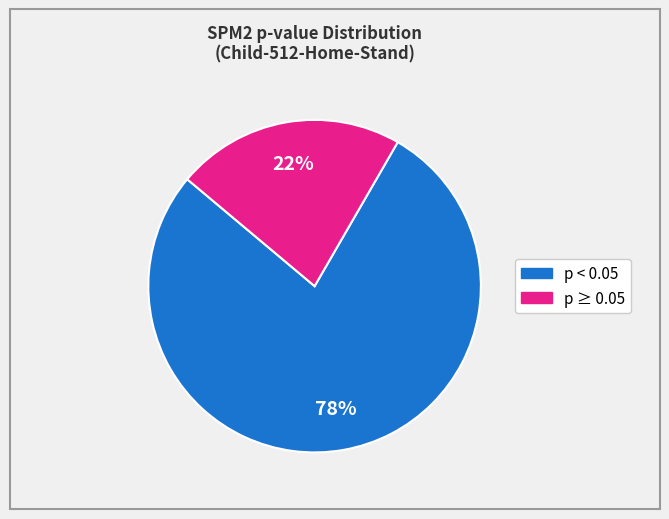

Does any single category account for the majority?

Yes